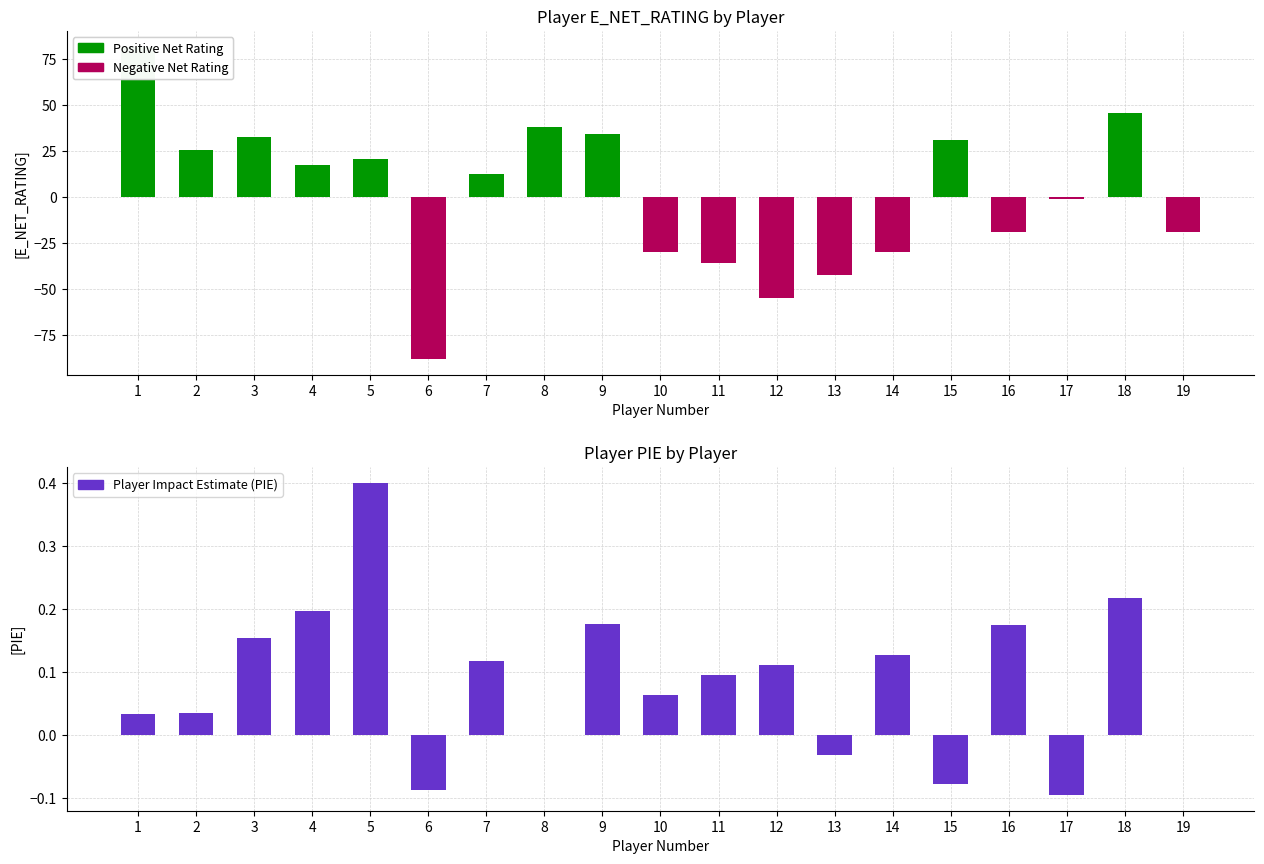

Reading right to left, extract all data points from this chart.

Positive (TOR-like): 0.0	45.4	0.0	0.0	31.0	0.0	0.0	0.0	0.0	0.0	34.2	37.9	12.4	0.0	20.5	17.2	32.5	25.5	81.7
Negative (LAL-like): -19.0	0.0	-1.0	-19.0	0.0	-30.1	-42.5	-55.0	-35.8	-30.1	0.0	0.0	0.0	-88.1	0.0	0.0	0.0	0.0	0.0
Player Impact Estimate (PIE): 0.0	0.2	-0.1	0.2	-0.1	0.1	-0.0	0.1	0.1	0.1	0.2	0.0	0.1	-0.1	0.4	0.2	0.2	0.0	0.0